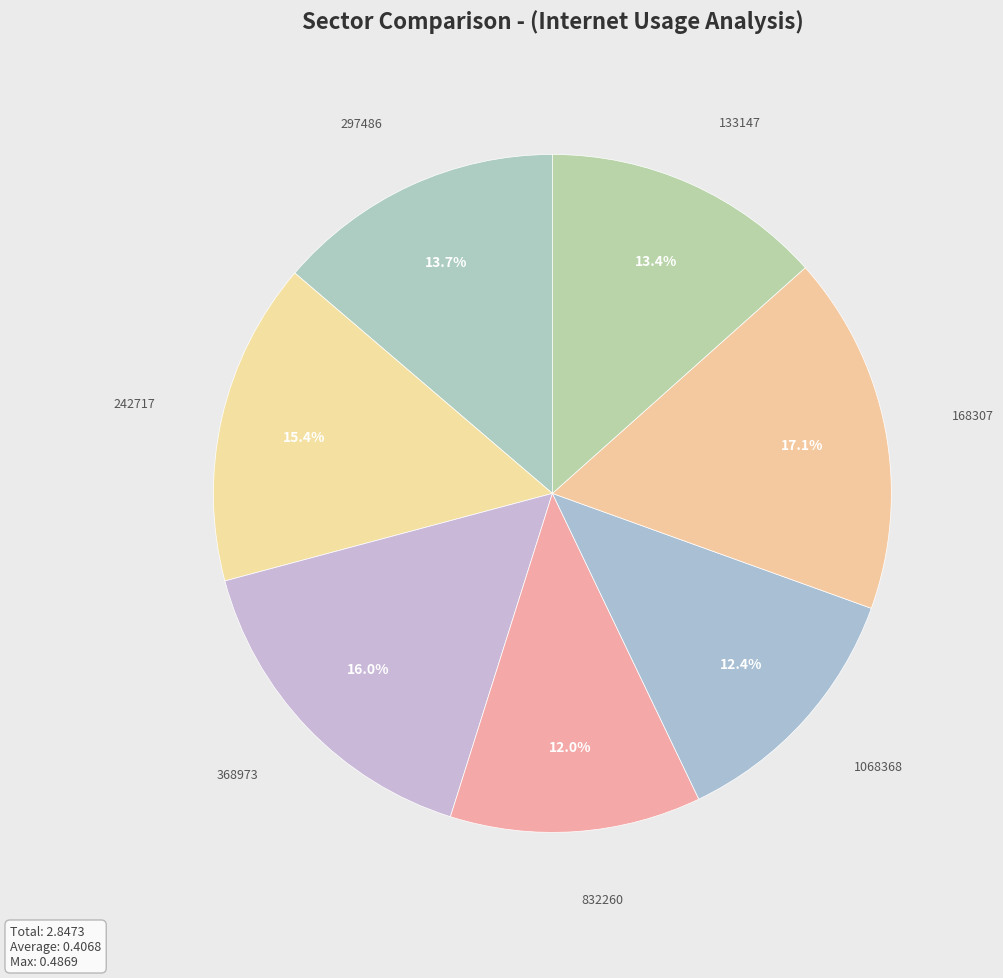

How many slices are in this pie chart?

7